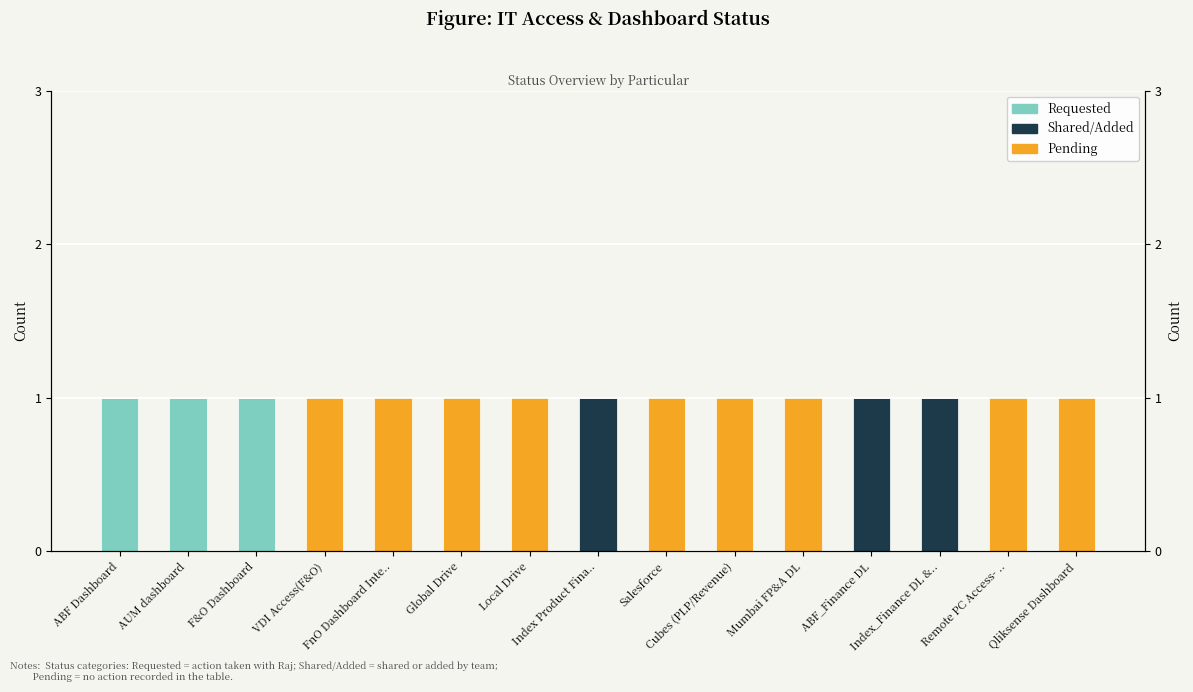

What is the difference between the second highest and second lowest values in the Shared/Added series?

1